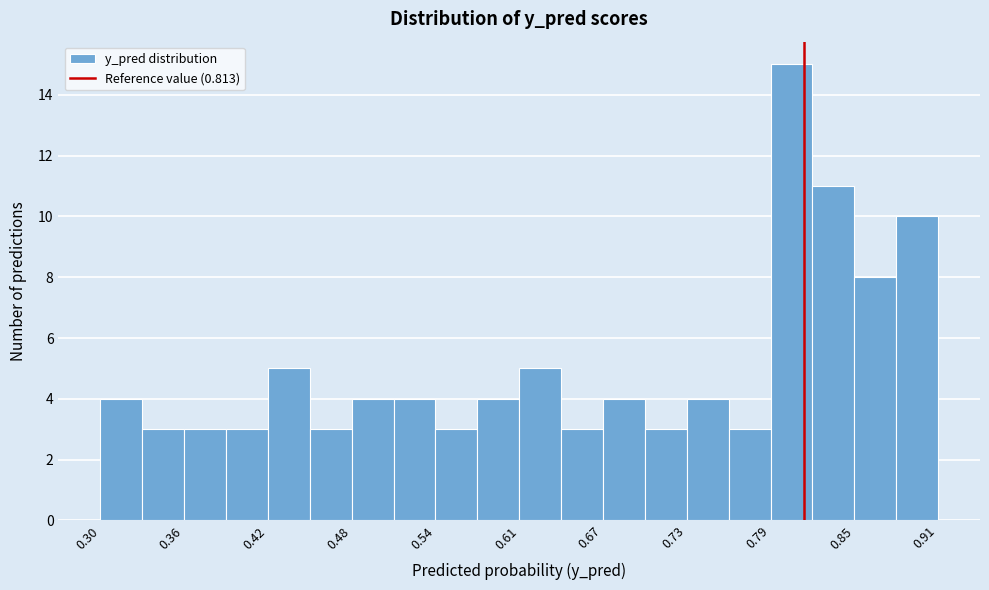

Around what value on the x-axis is the tallest bar? Give the approximate position of its centre, as read against the axis.

0.80